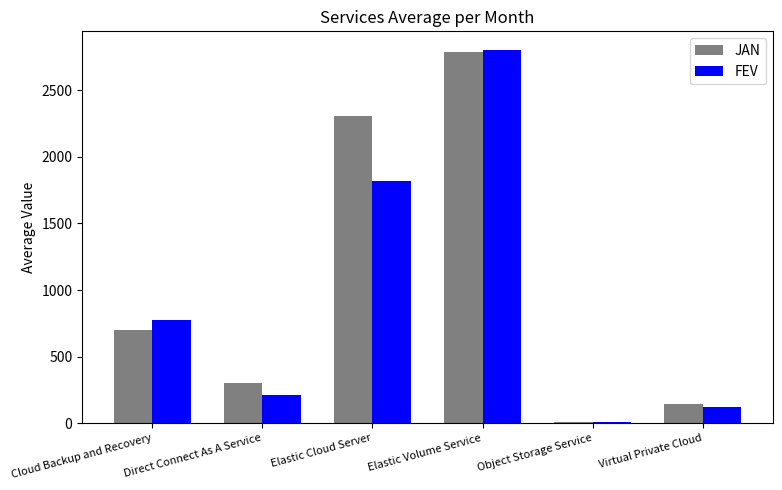

Which series changed the most between Elastic Volume Service and Virtual Private Cloud?

FEV